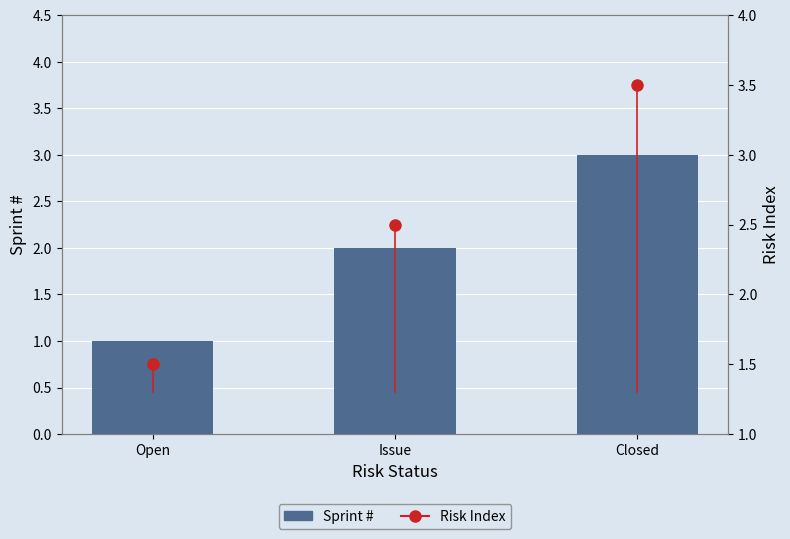

What is the ratio of the value at Open to the value at Closed?

0.3